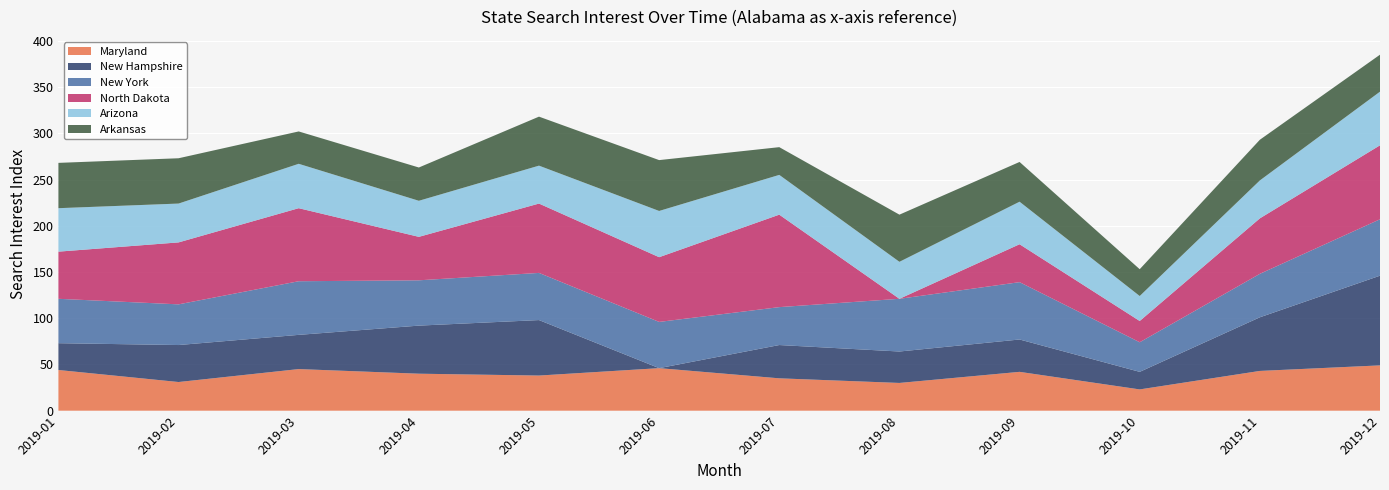

Reading left to right, what are all the values shown in this chart?

Maryland: 2019-01=44	2019-02=31	2019-03=45	2019-04=40	2019-05=38	2019-06=46	2019-07=35	2019-08=30	2019-09=42	2019-10=23	2019-11=43	2019-12=49
New Hampshire: 2019-01=29	2019-02=40	2019-03=37	2019-04=52	2019-05=60	2019-06=0	2019-07=36	2019-08=34	2019-09=35	2019-10=19	2019-11=58	2019-12=97
New York: 2019-01=48	2019-02=44	2019-03=58	2019-04=49	2019-05=51	2019-06=50	2019-07=41	2019-08=57	2019-09=62	2019-10=32	2019-11=47	2019-12=61
North Dakota: 2019-01=51	2019-02=67	2019-03=79	2019-04=47	2019-05=75	2019-06=70	2019-07=100	2019-08=0	2019-09=41	2019-10=23	2019-11=60	2019-12=80
Arizona: 2019-01=47	2019-02=42	2019-03=48	2019-04=39	2019-05=41	2019-06=50	2019-07=43	2019-08=40	2019-09=46	2019-10=27	2019-11=41	2019-12=58
Arkansas: 2019-01=49	2019-02=49	2019-03=35	2019-04=36	2019-05=53	2019-06=55	2019-07=30	2019-08=51	2019-09=43	2019-10=29	2019-11=44	2019-12=40